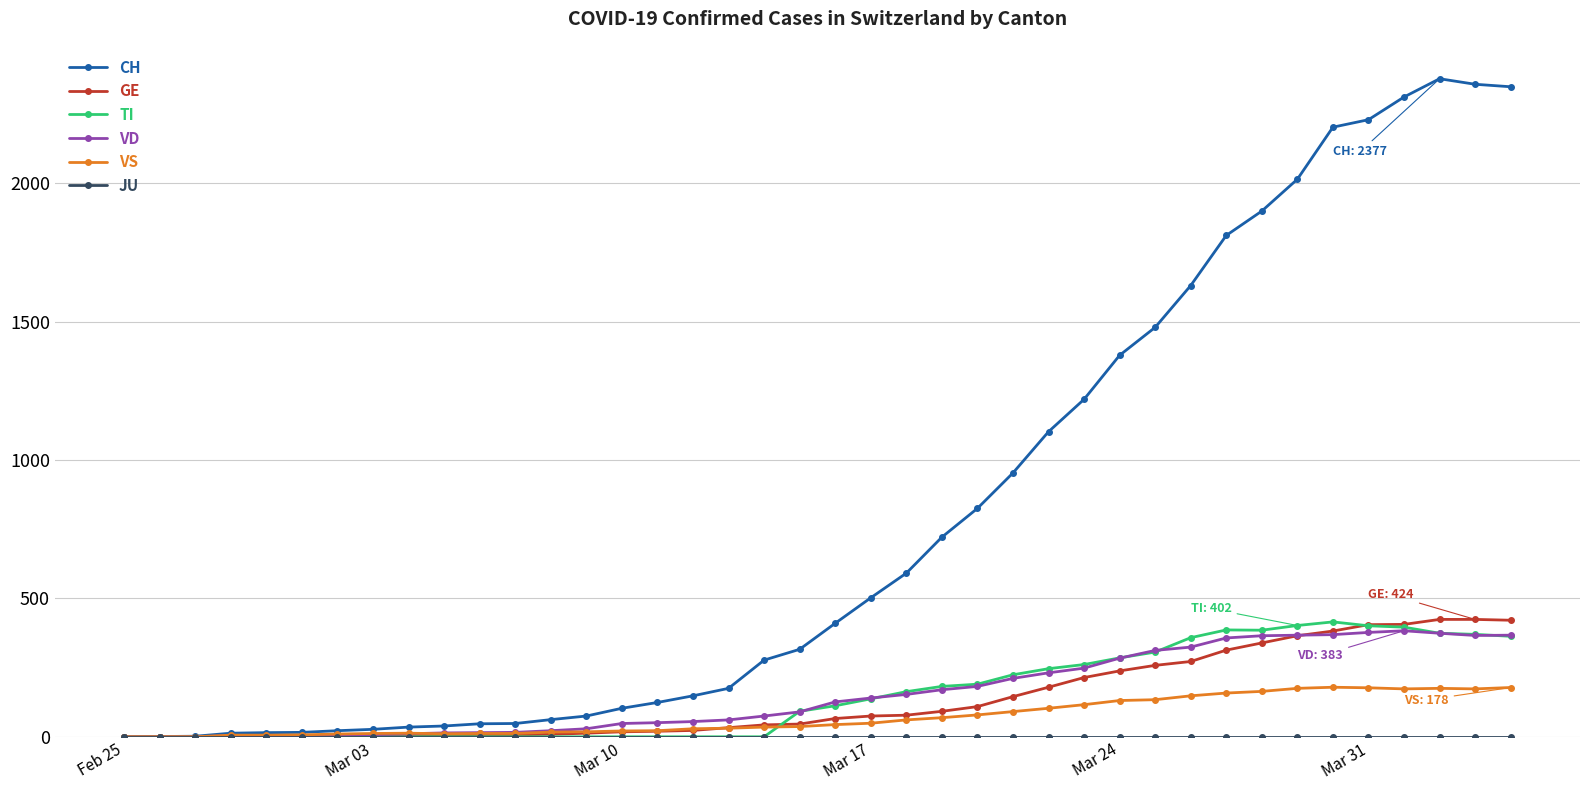

What is the maximum value for VD?

383